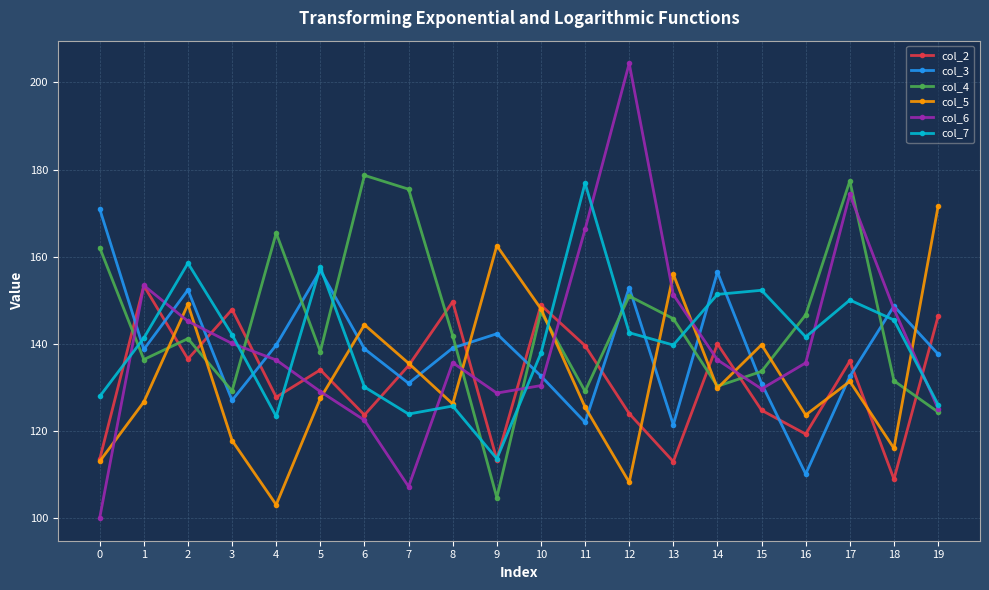

Which series has the largest total across all categories?

col_4